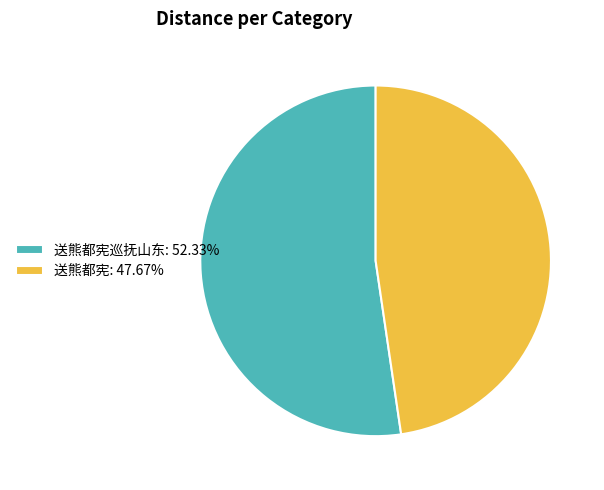

Is there any slice that represents more than half of the pie?

Yes